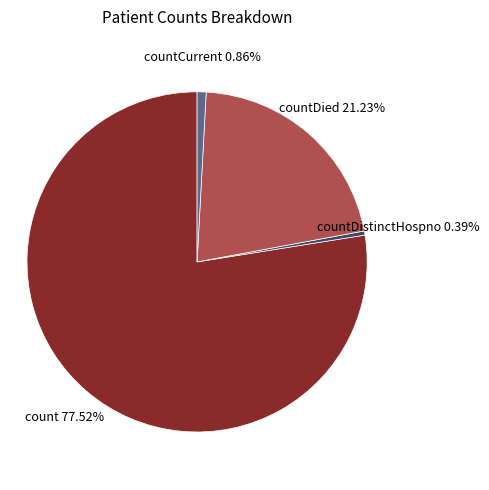

Is there a majority slice in this chart?

Yes